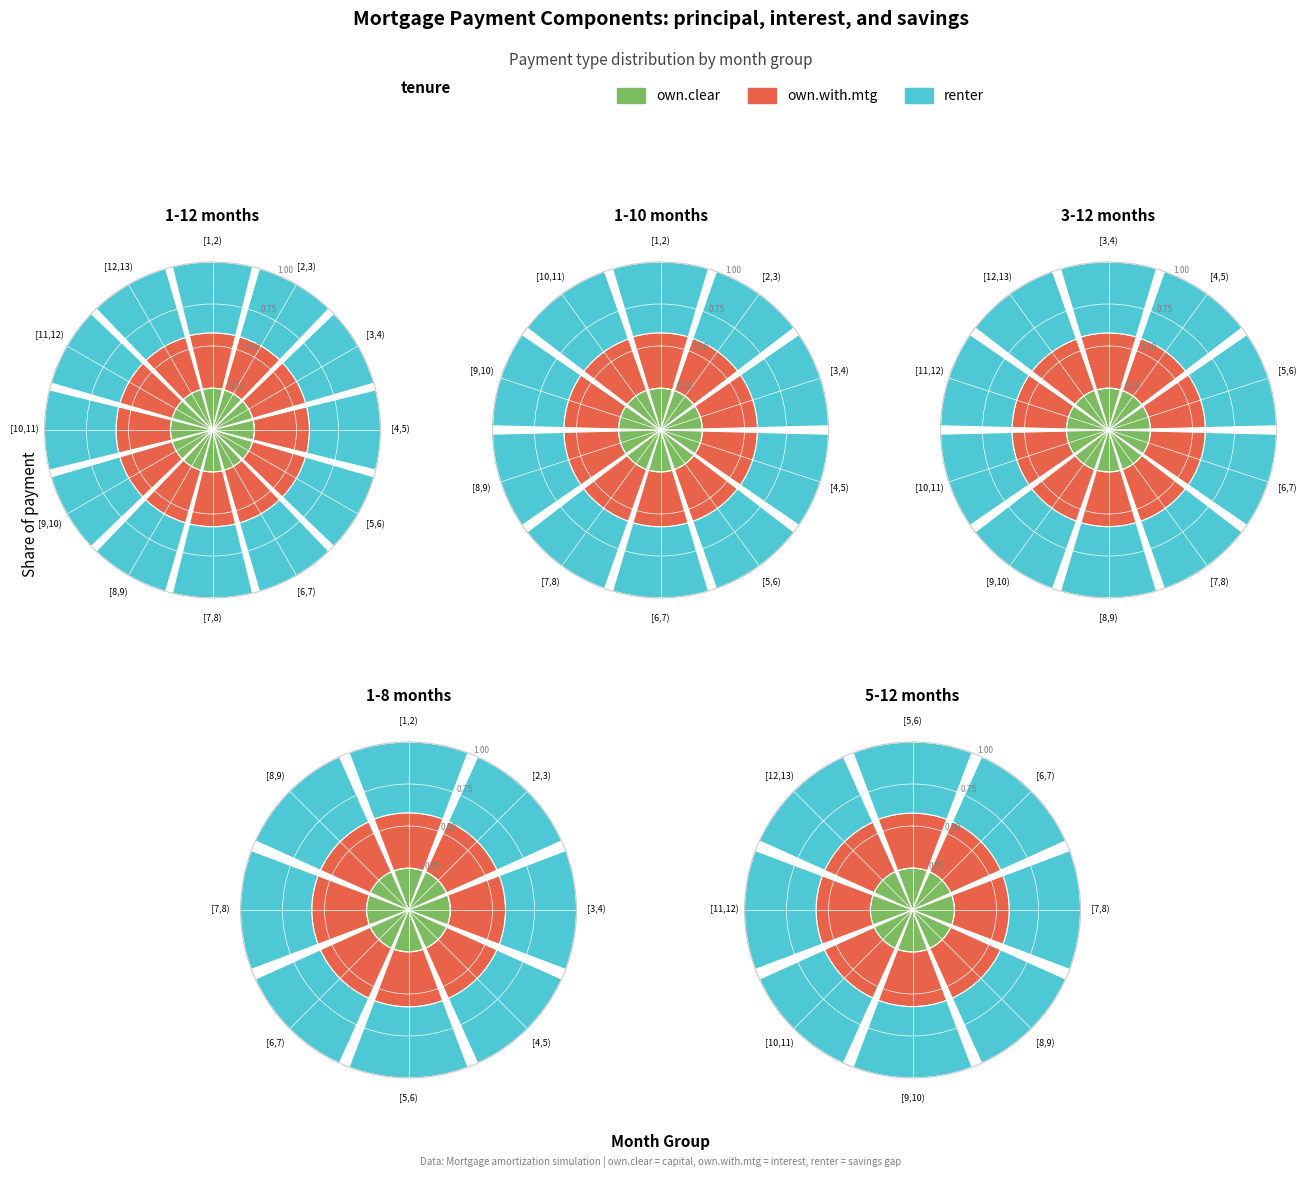

Rank the categories by own.clear value from highest to lowest.

[12,13), [11,12), [10,11), [9,10), [8,9), [7,8), [6,7), [5,6), [4,5), [3,4), [2,3), [1,2)